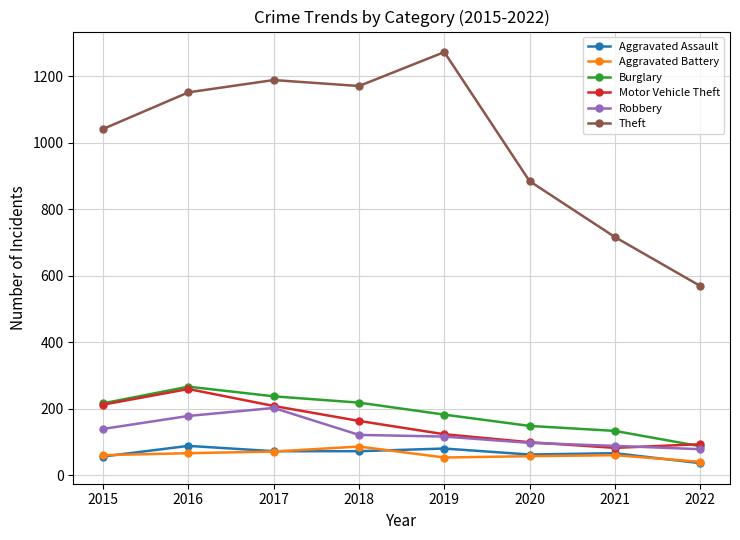

Which series has the widest spread of values?

Theft